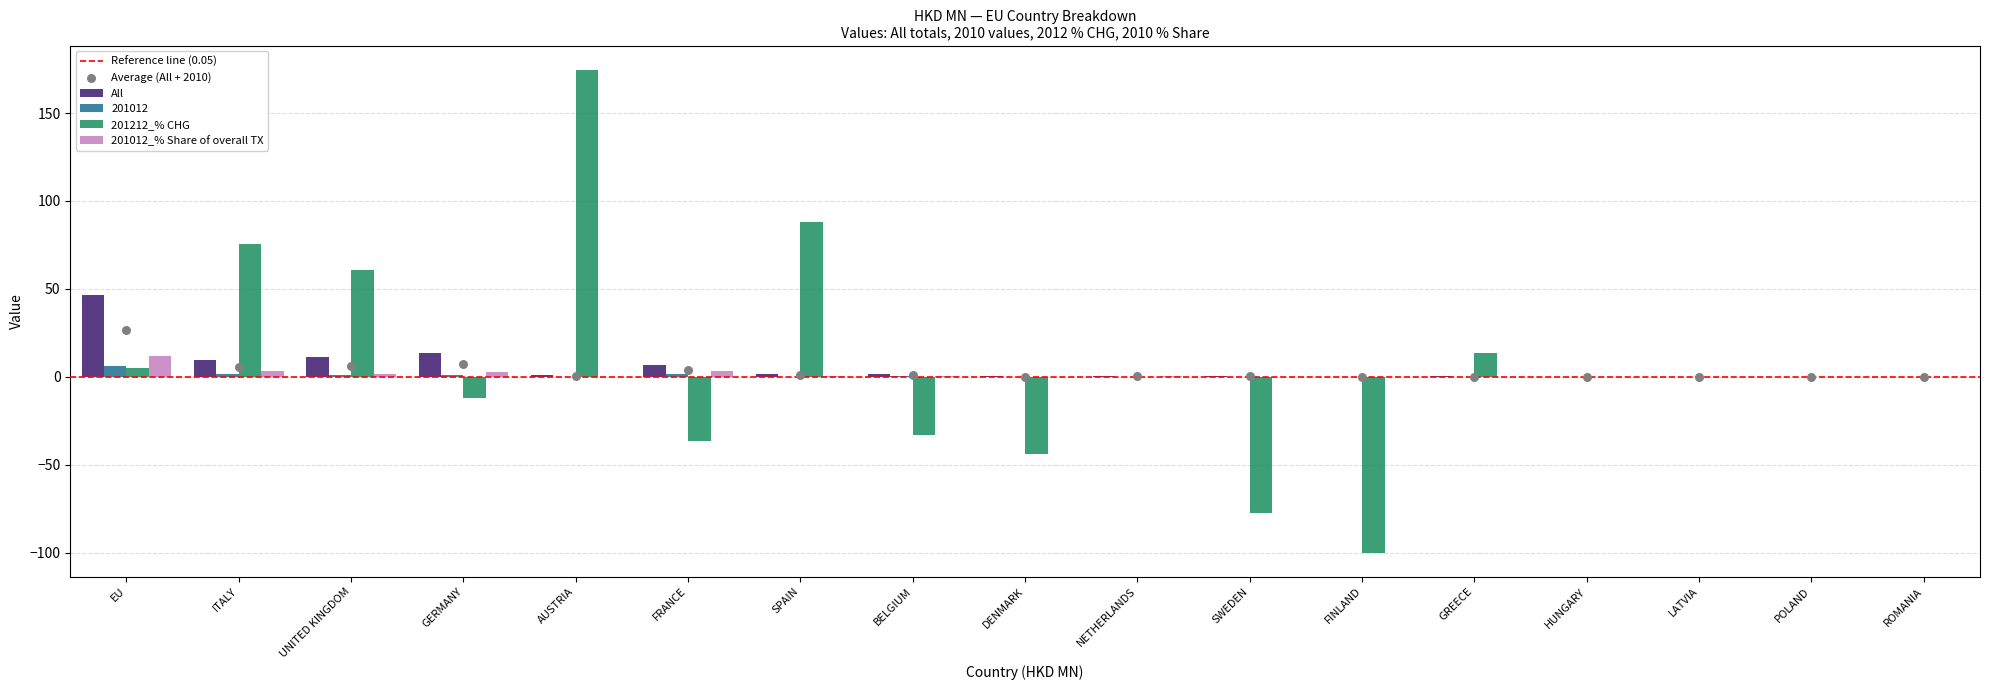

Which series contains the highest Y value?

201212_% CHG